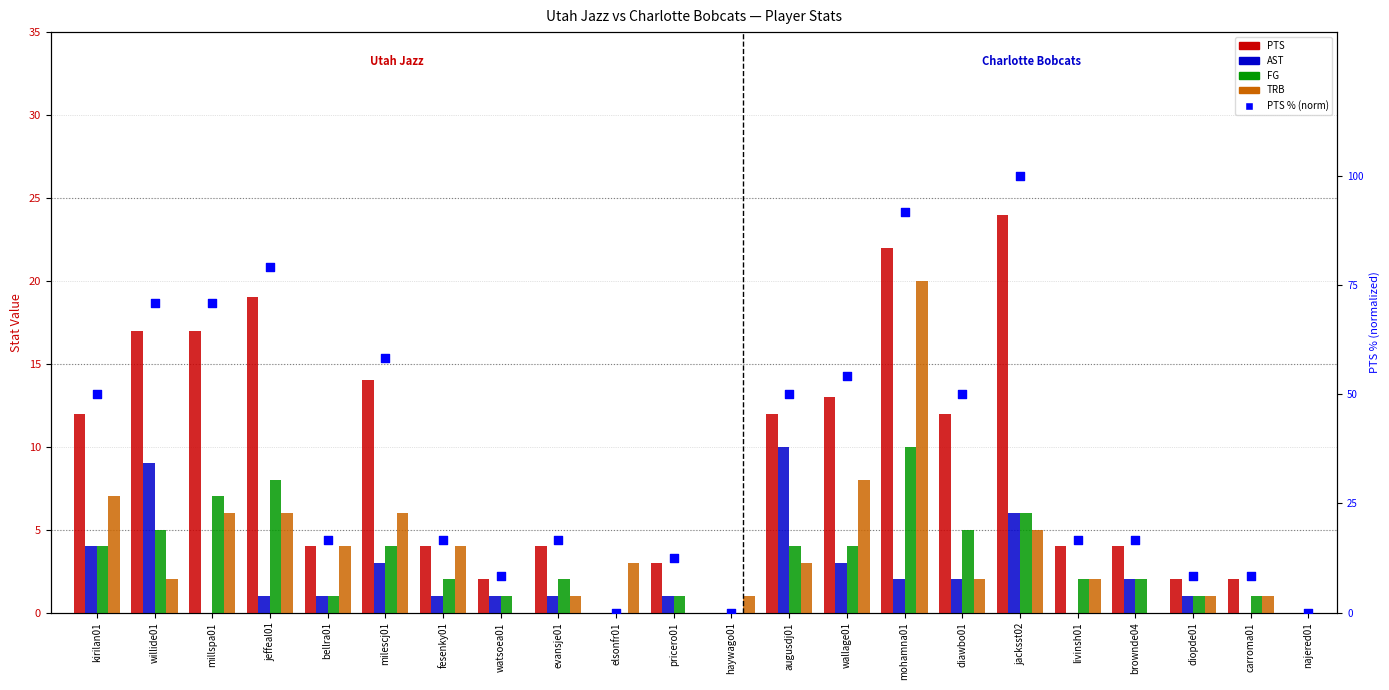

What is the total value across all series at watsoea01?

12.3